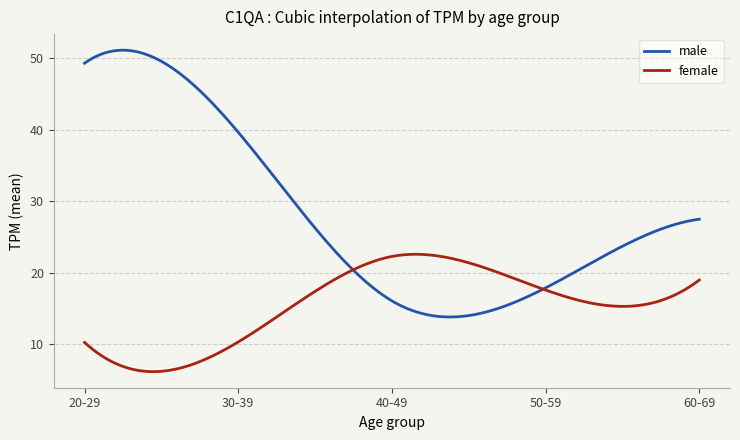

Which series has the largest total across all categories?

male